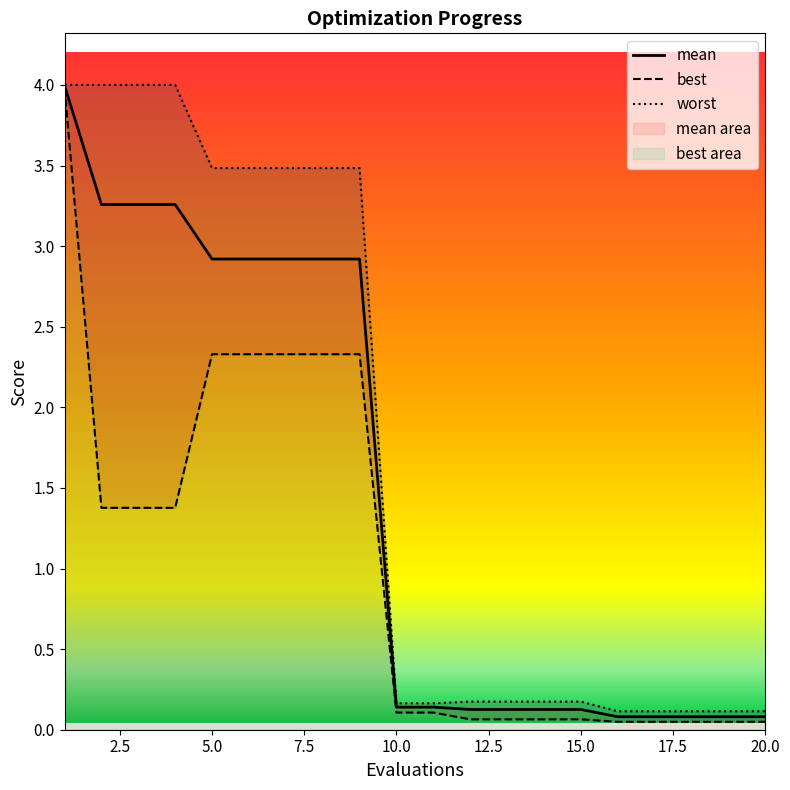

What is the spread (max minus min) of values at 20?

0.1